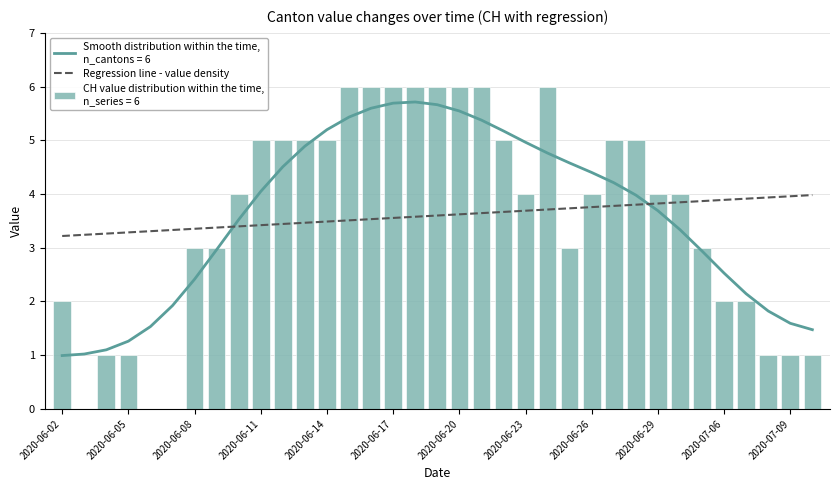

Approximately how many times larger is the value at 19 compared to 21?

1.0